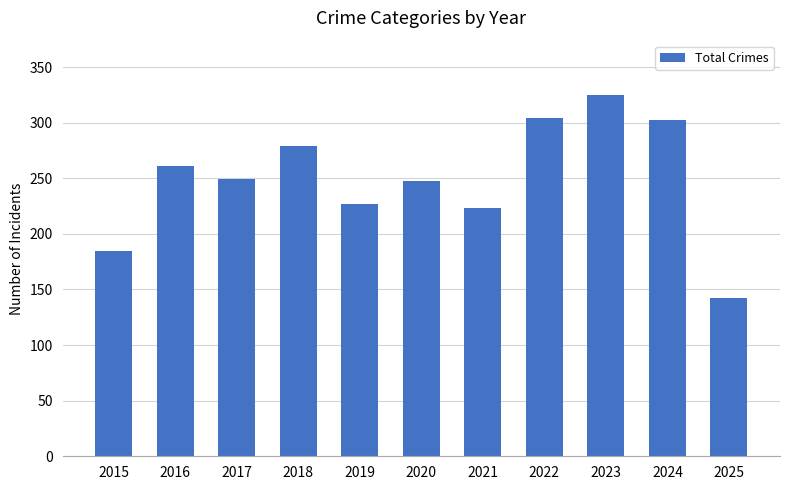

How many data points does each series have?

11